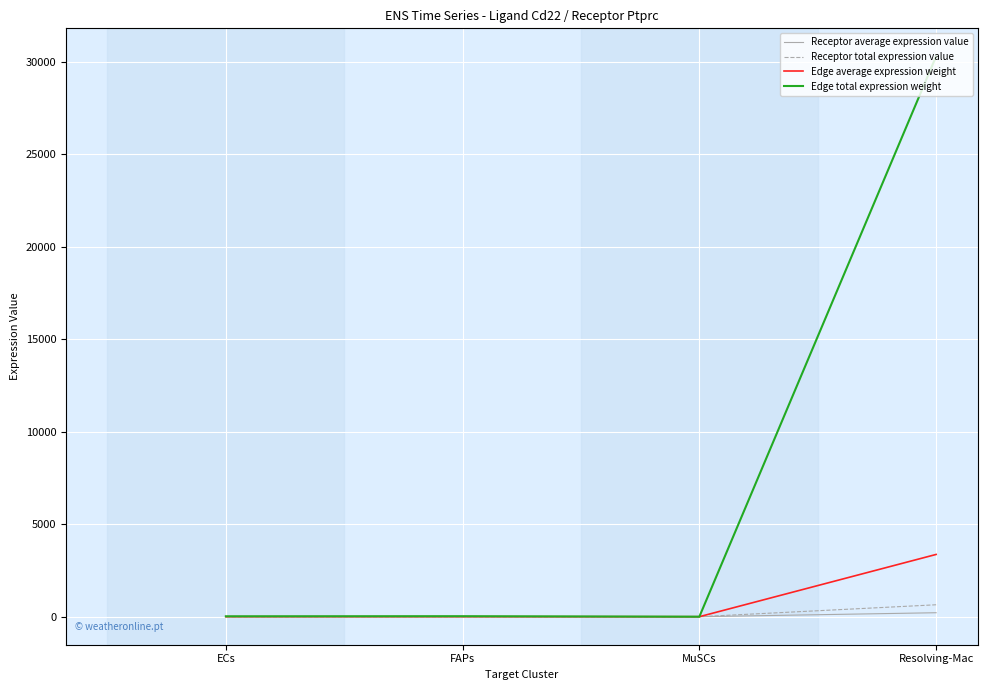

What is the greatest value displayed?

30283.9